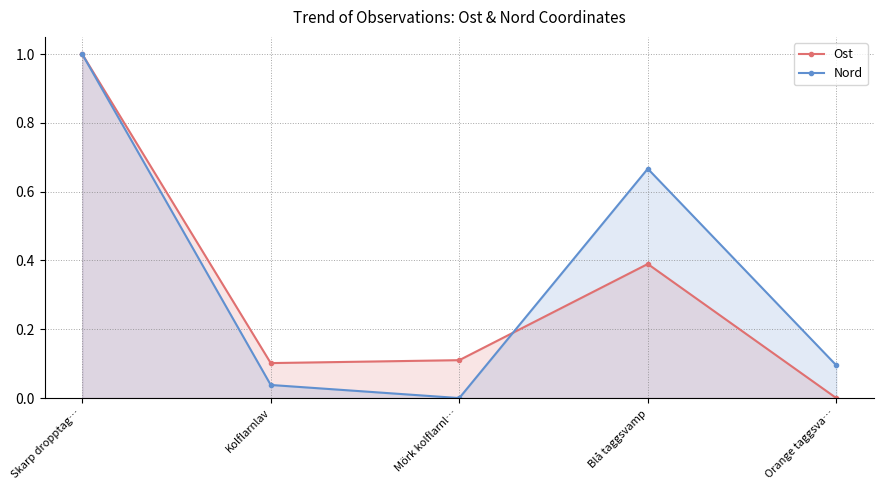

At which category is the sum across all series the highest?

Skarp dropptag…